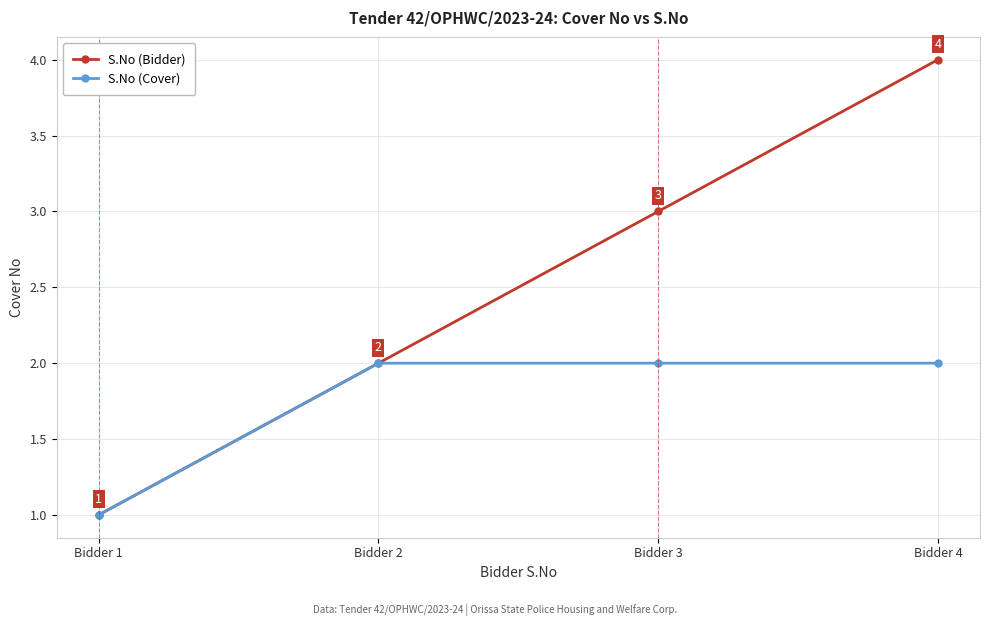

Count the S.No (Bidder) values in the range 2 to 4.

3